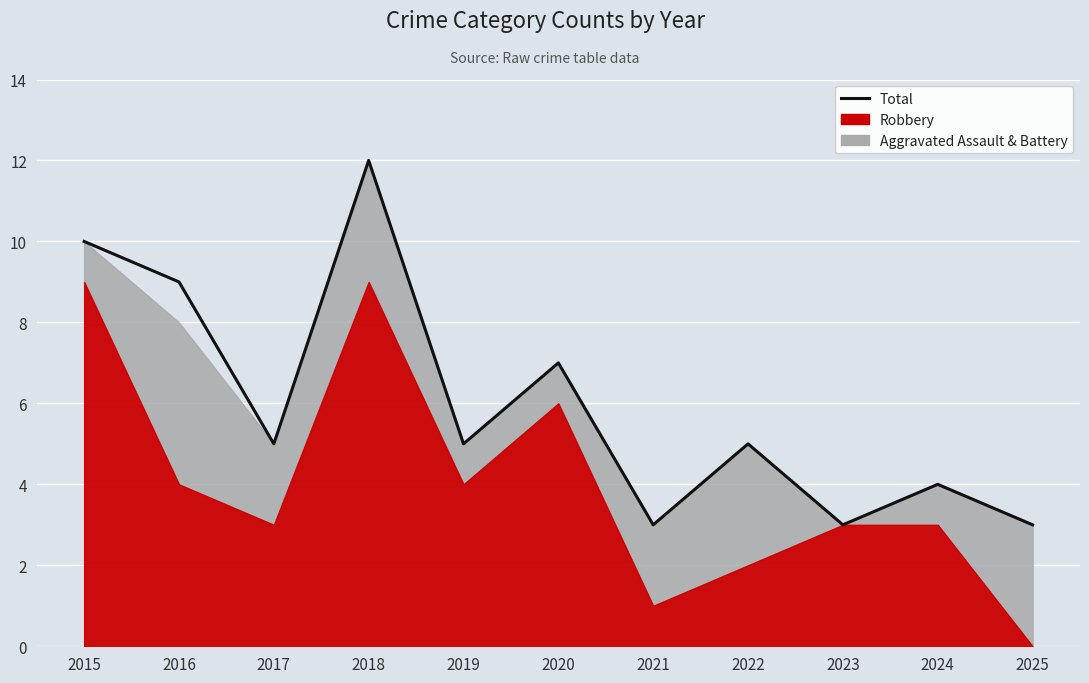

What value does the data have at 2021?

3